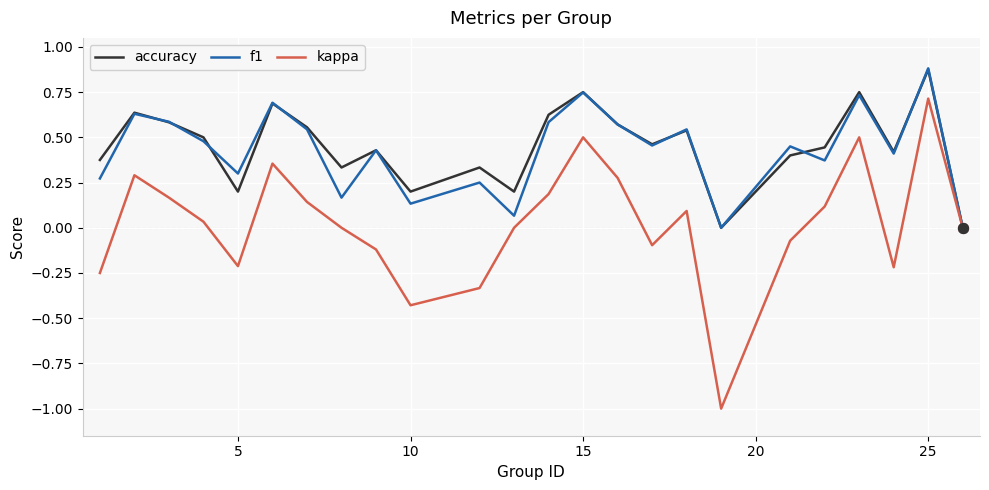

Which series has the widest spread of values?

kappa